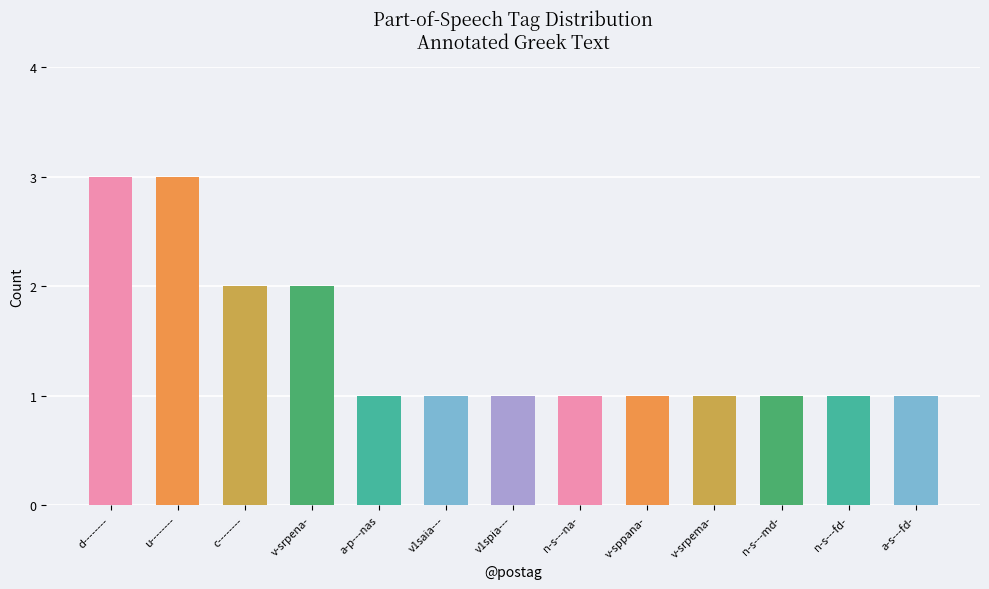

What is the ratio of the value at c-------- to the value at a-p---nas?

2.0